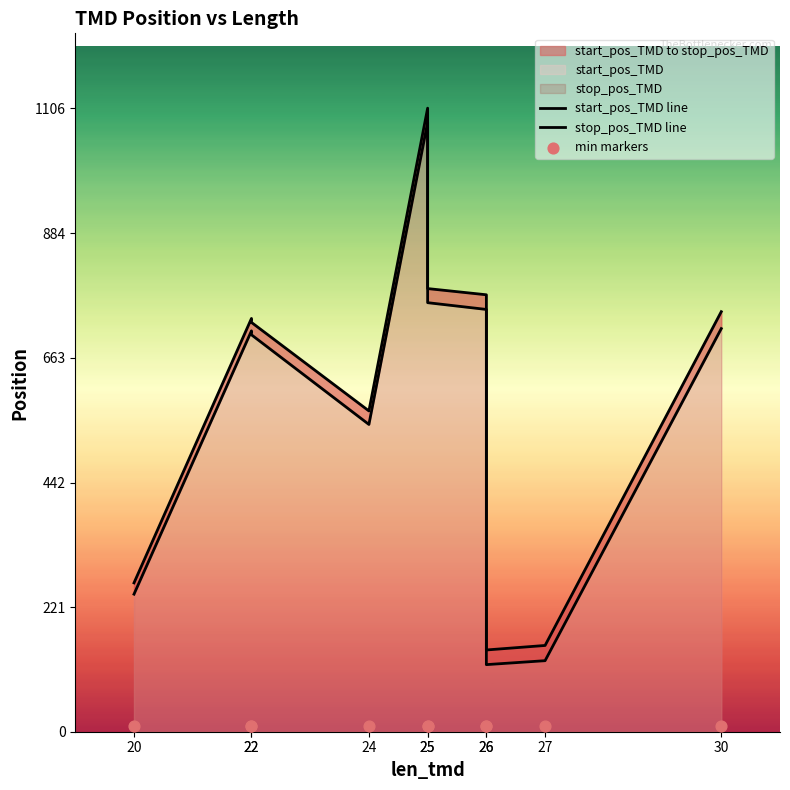

What is the total value across all series at 20?

518